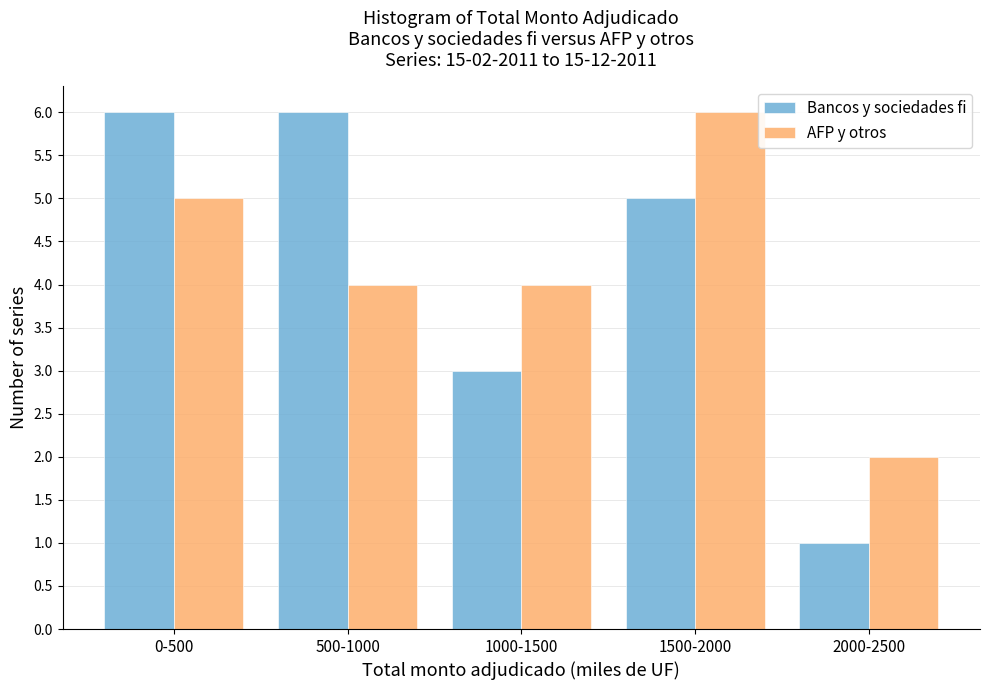

Reading left to right, extract all data points from this chart.

Bancos y sociedades fi: 6	6	3	5	1
AFP y otros: 5	4	4	6	2